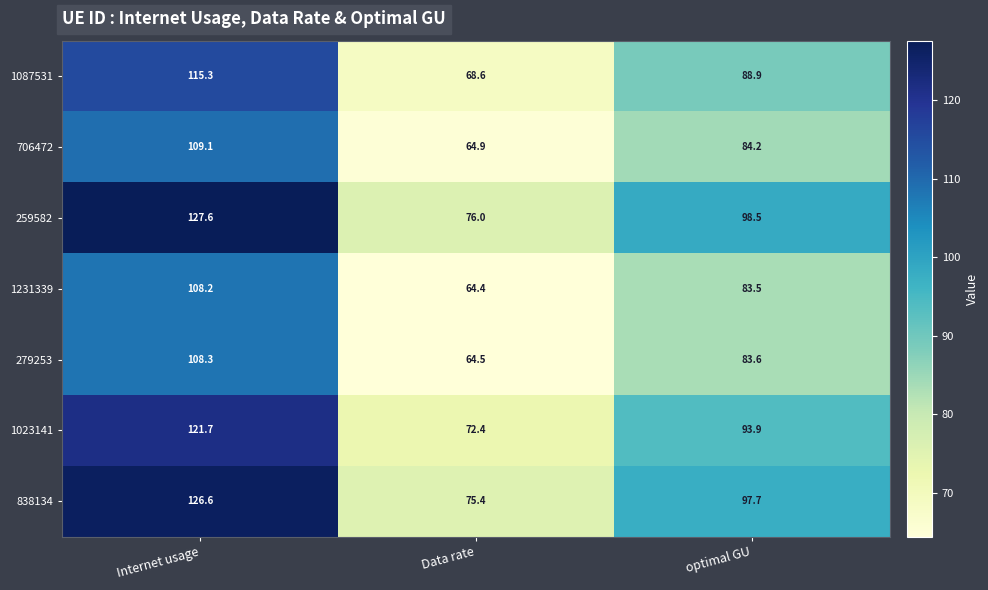

At how many categories does at least one series exceed 82?

2